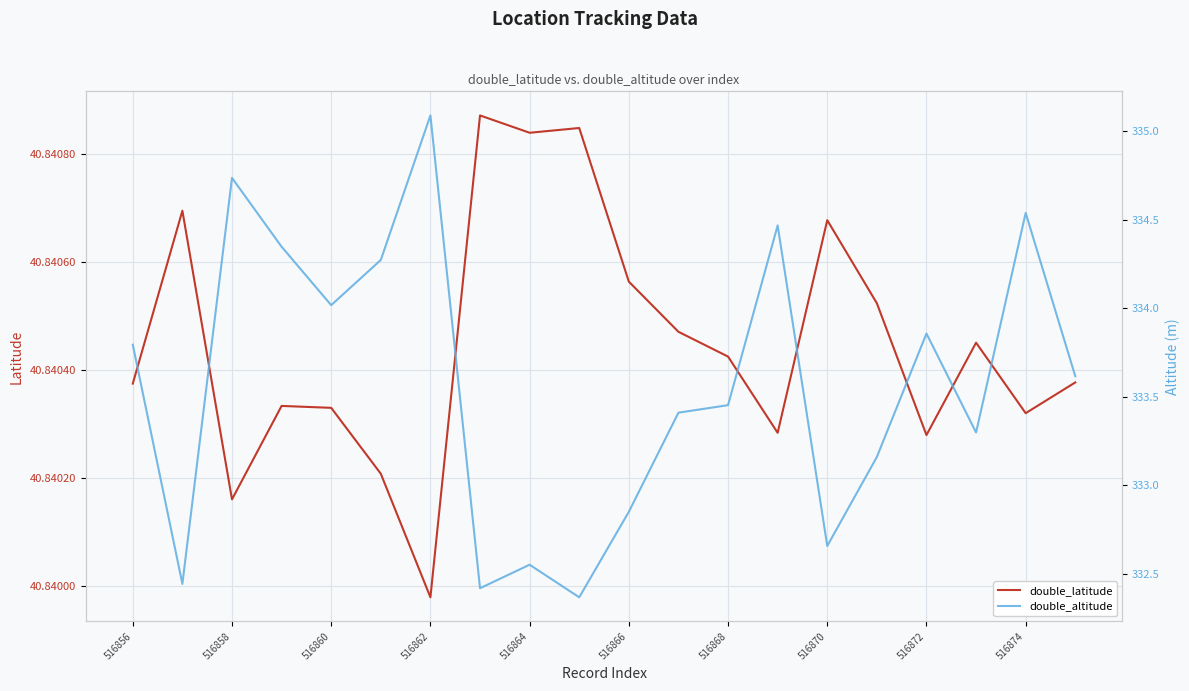

At which label is double_latitude closest to 40?

516862